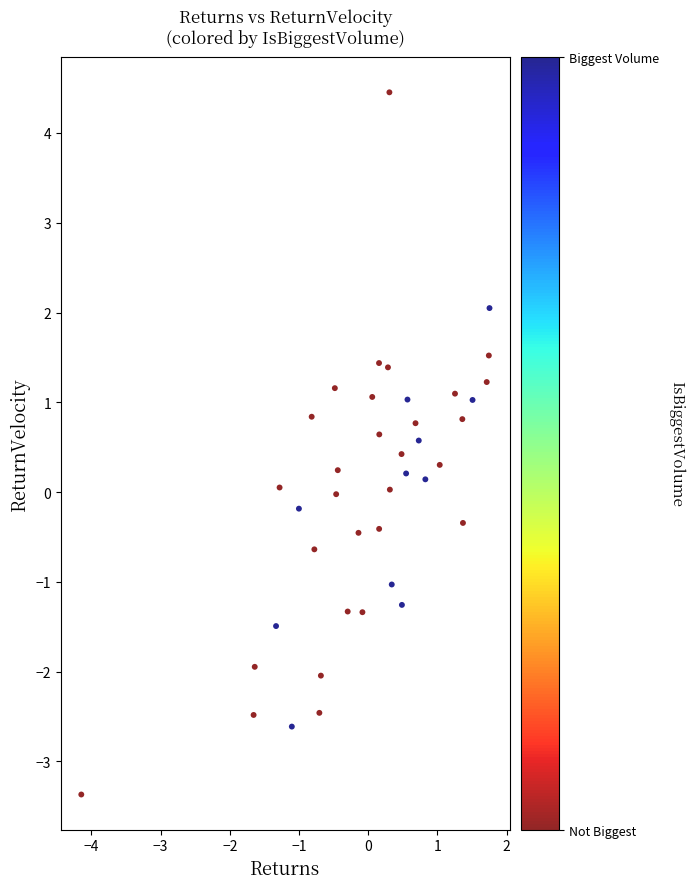

What is the range of X values (max minus min)?

5.9